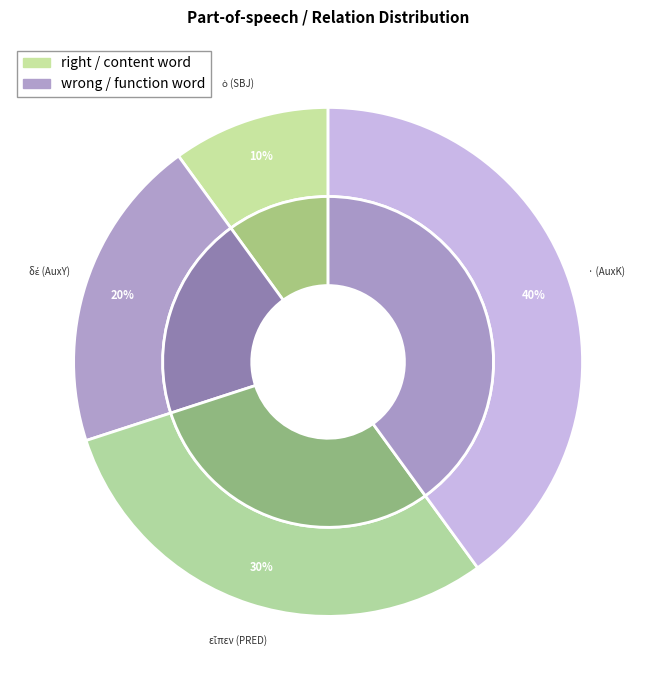

To the nearest percent, what is the difference between the ὁ (SBJ) and εἶπεν (PRED) slice percentages?

20%